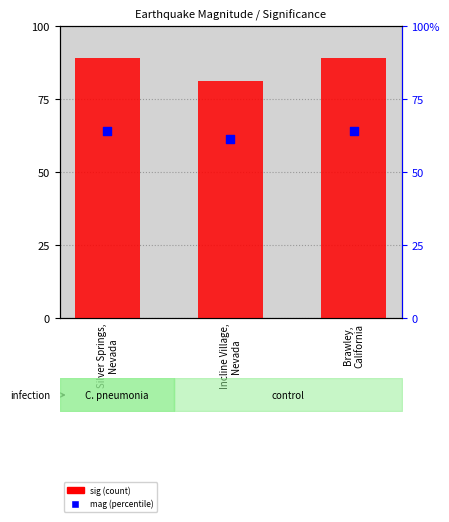

Which series has the largest Y range (max minus min)?

sig